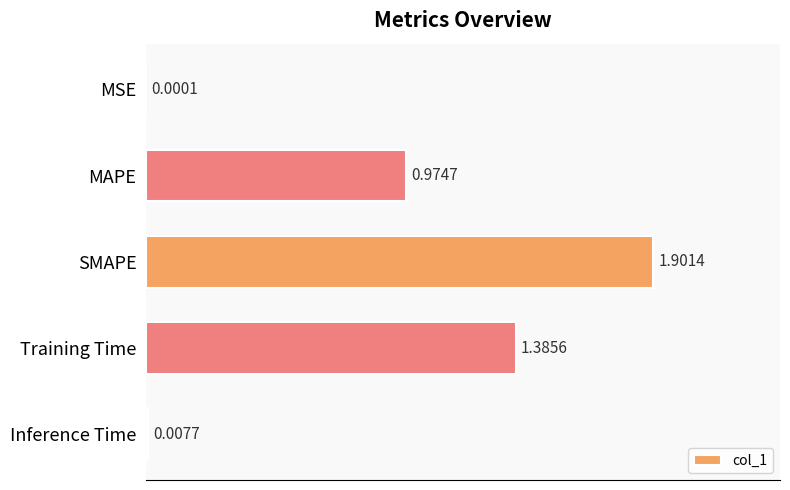

What is the sum of the values at Inference Time and SMAPE?

1.9